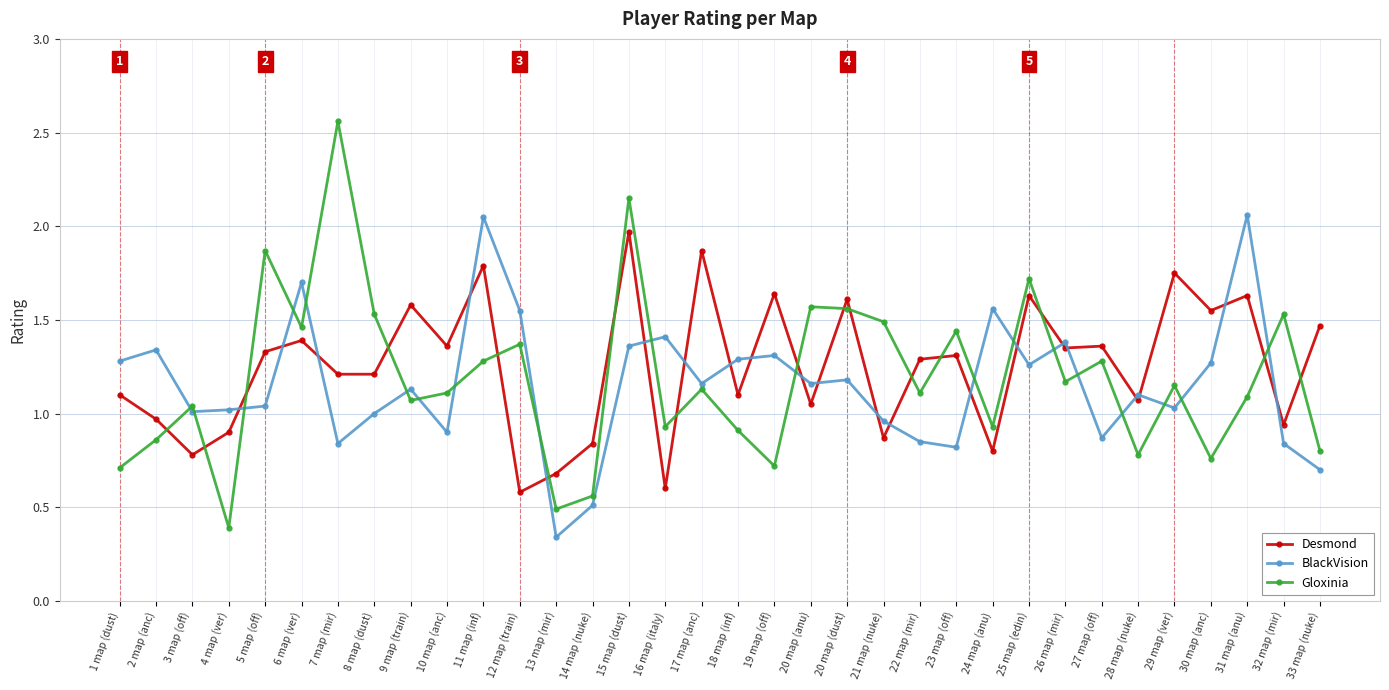

Which category has the highest value in the Gloxinia series?

7 map (mir)